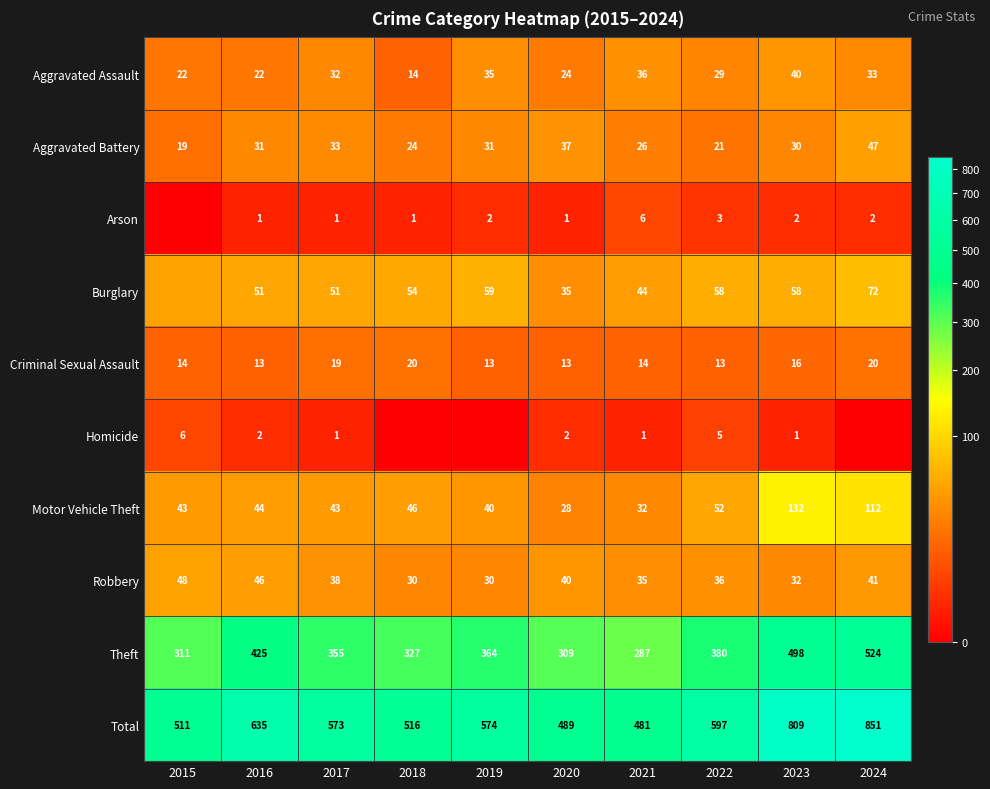

At which label does Motor Vehicle Theft reach its minimum?

2020